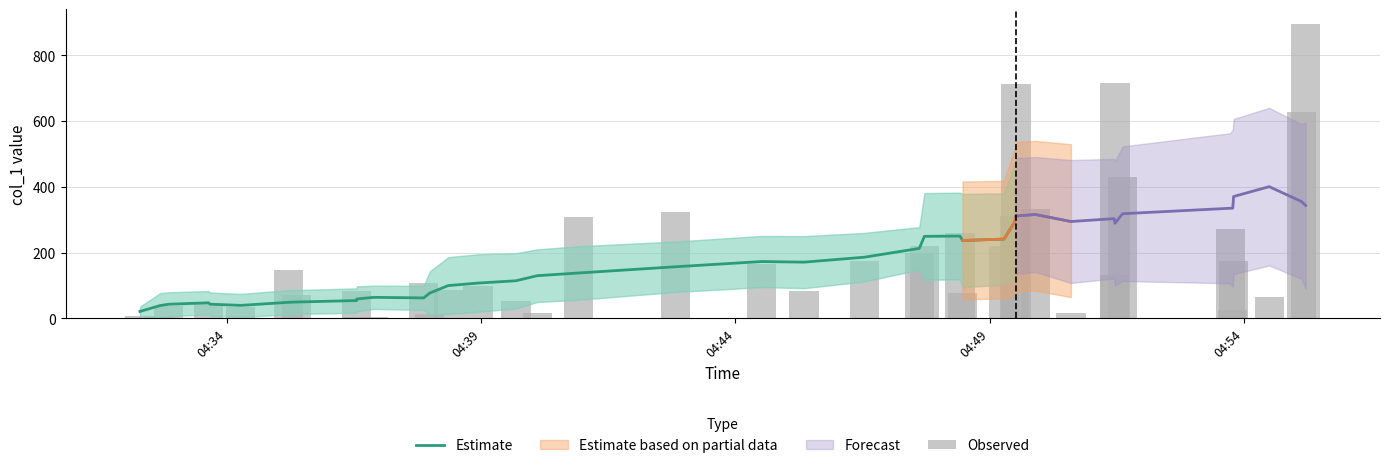

Reading left to right, what are all the values shown in this chart?

7.5	2.8	44.6	0.0	36.9	35.0	147.9	70.5	82.1	5.1	4.5	108.7	13.9	97.9	85.8	54.3	15.3	309.4	322.2	165.2	83.4	173.9	199.2	221.7	260.9	77.6	310.1	712.7	332.2	219.2	16.7	429.4	131.0	715.8	26.6	174.2	64.6	271.3	628.8	895.8